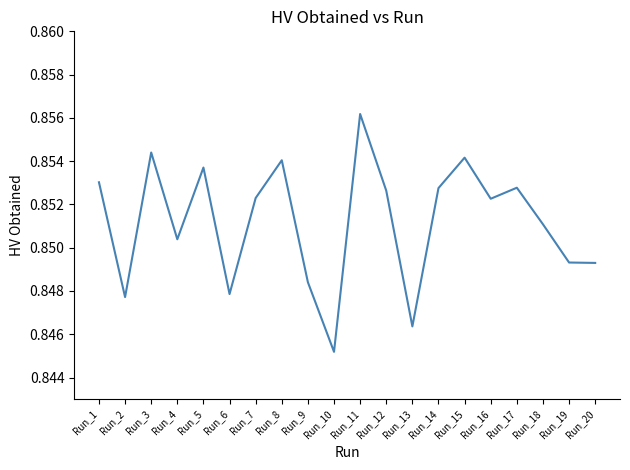

At which category does the chart reach its minimum across all series?

Run_10